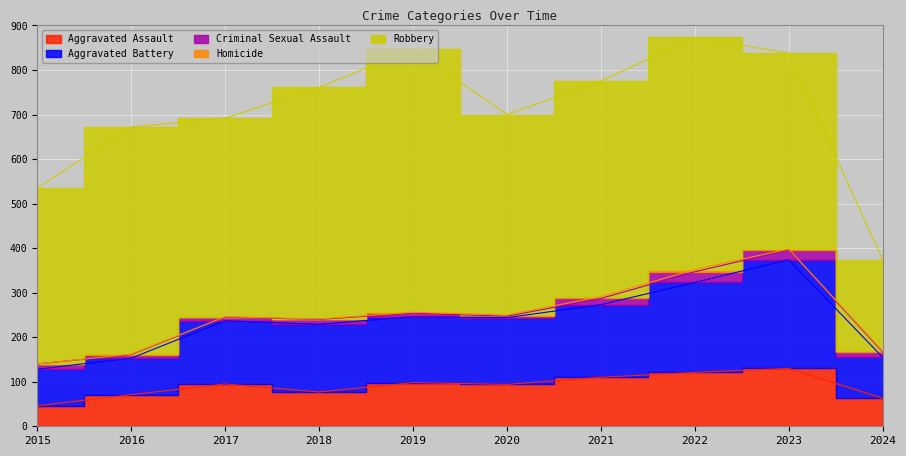

At which category does Aggravated Battery reach its first local valley?

2019